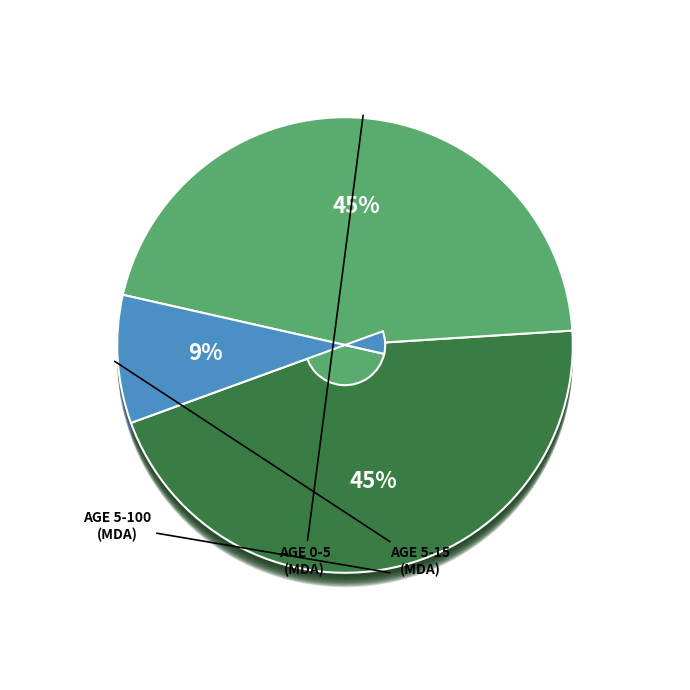

Does 5-100 account for over 50% of the chart?

No